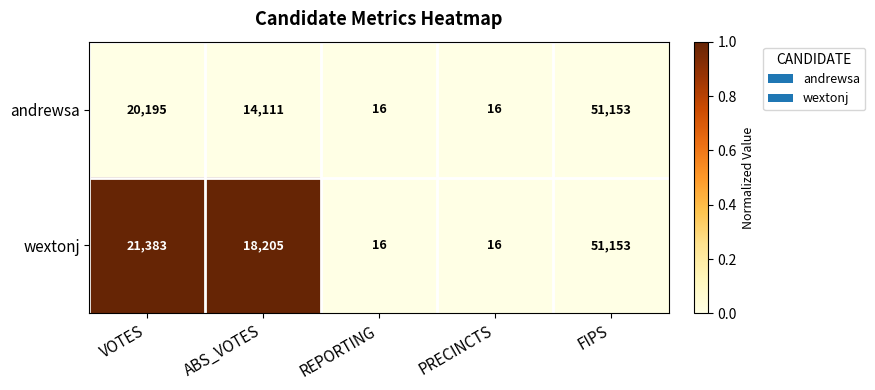

What is the difference between the second highest and second lowest values in the wextonj series?

21367